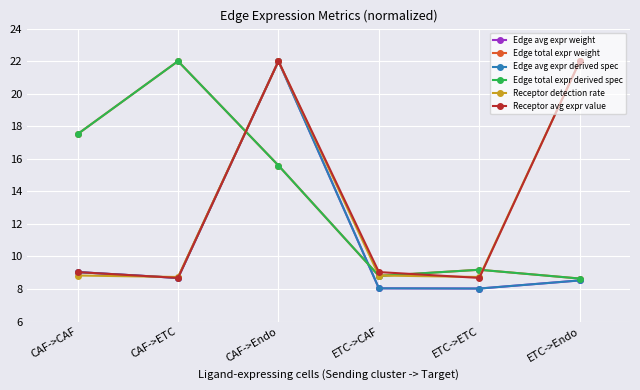

How many intersections are there between Receptor detection rate and Edge total expr weight?

3